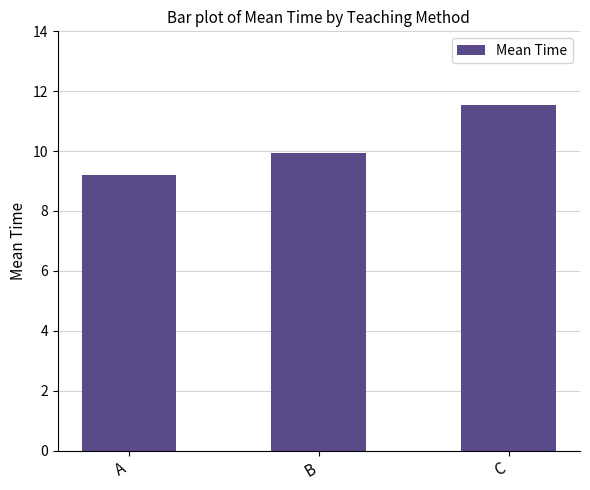

What is the change in value from B to C?

+1.6